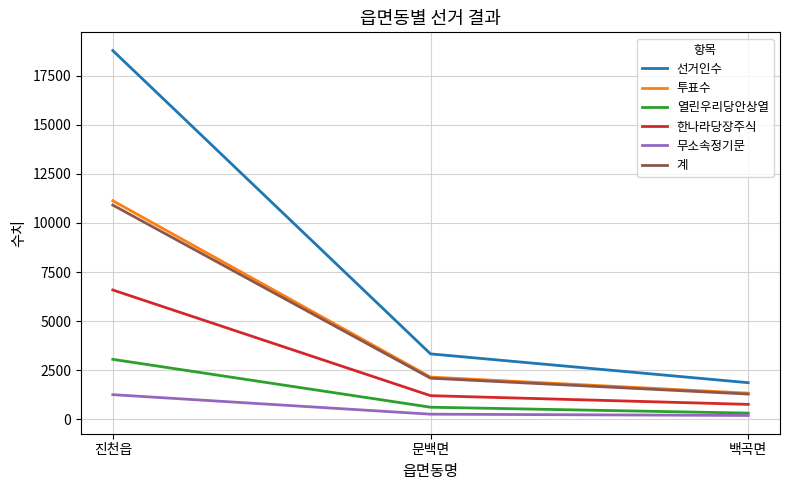

Where does the 선거인수 series first go above 3337?

진천읍